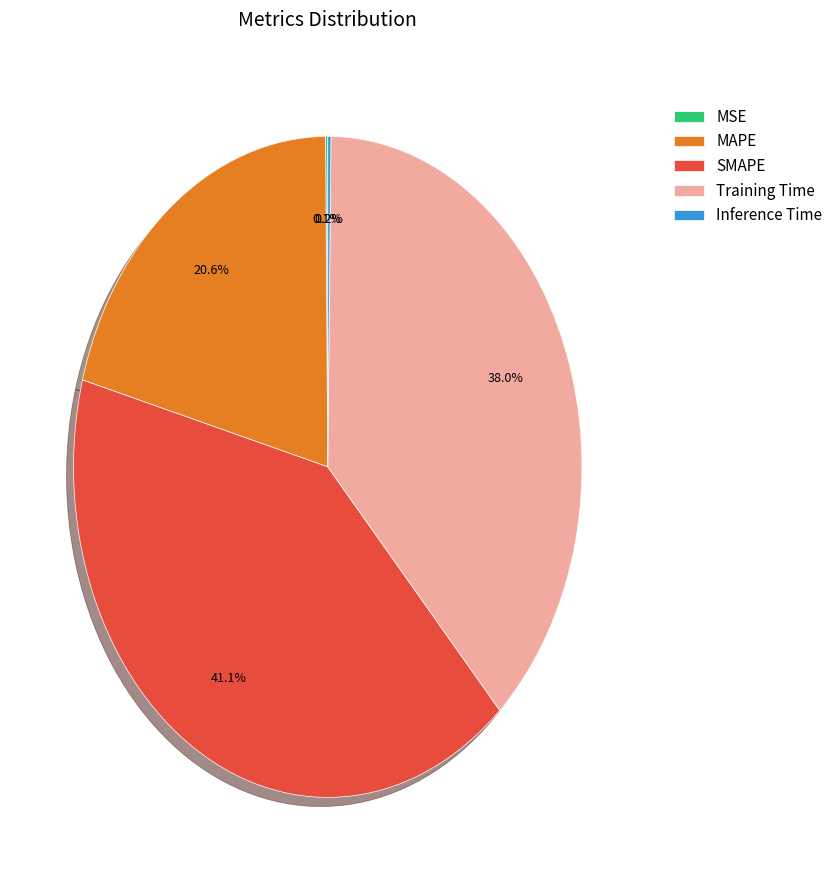

To the nearest percent, what is the average slice percentage?

20%